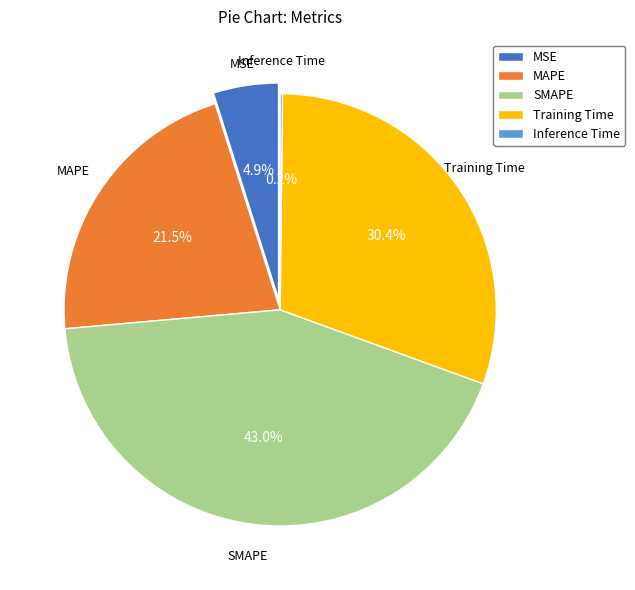

Which slice is the largest?

SMAPE